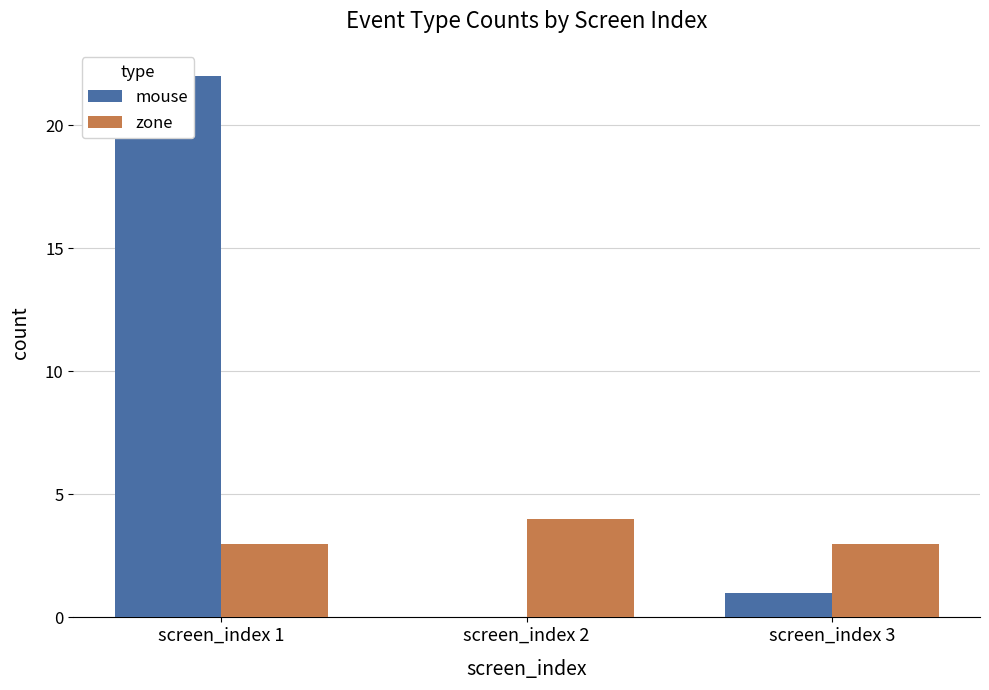

At which label does mouse reach its minimum?

screen_index 2